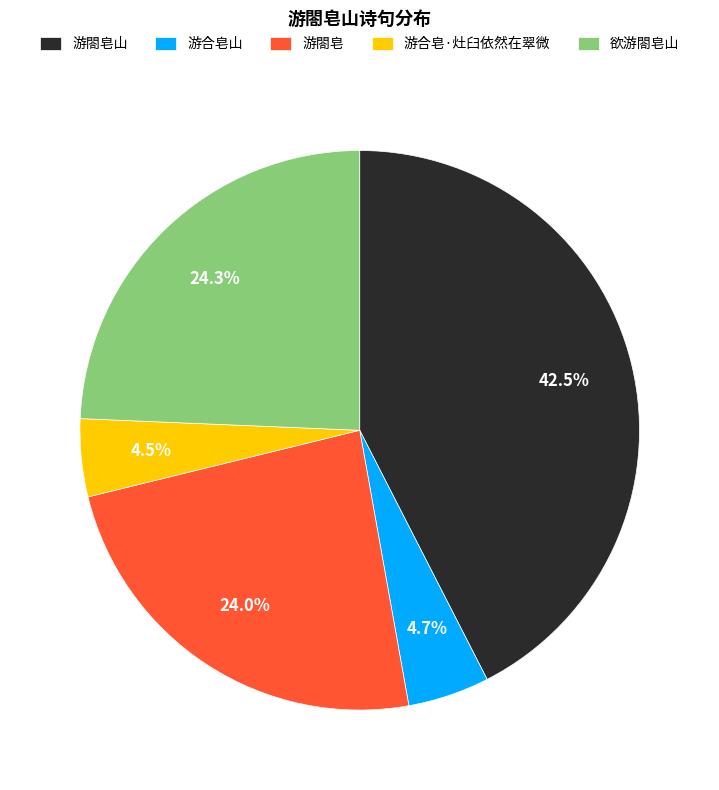

Is there a majority slice in this chart?

No